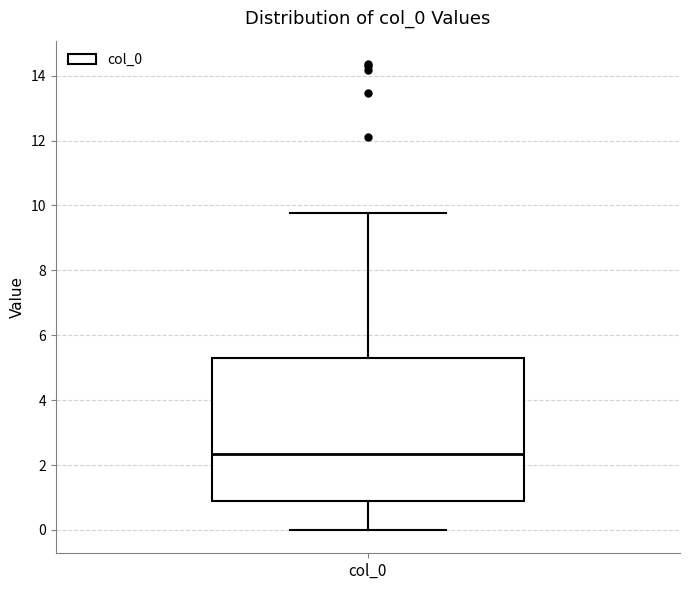

Where does the lower whisker of the box for col_0 end on the y-axis? The values are not printed on the chart, so give them approximately, as read against the axis.

0.0